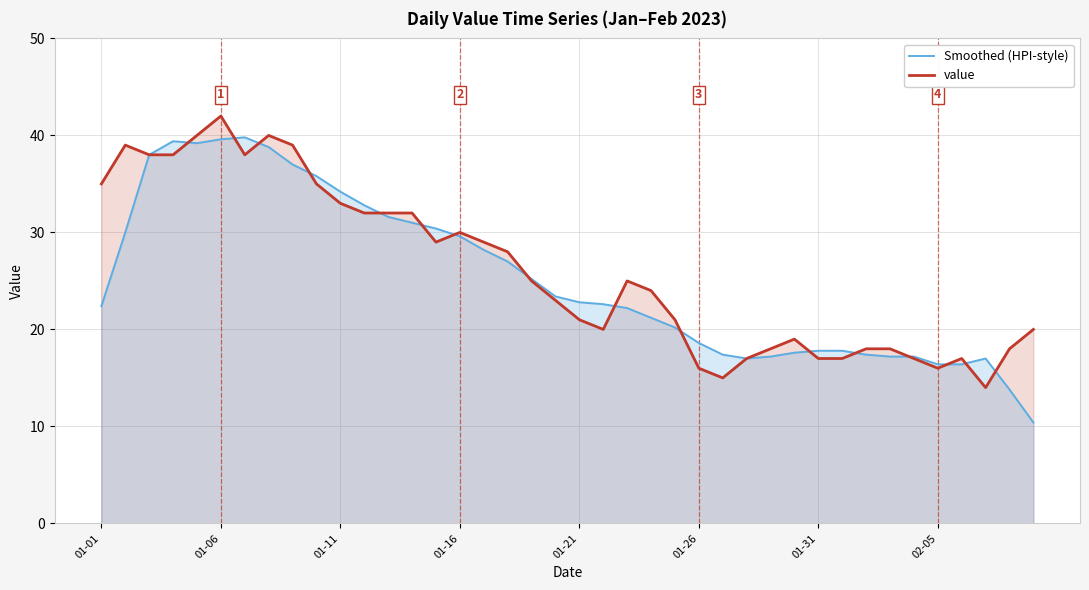

Which series has the largest total across all categories?

value